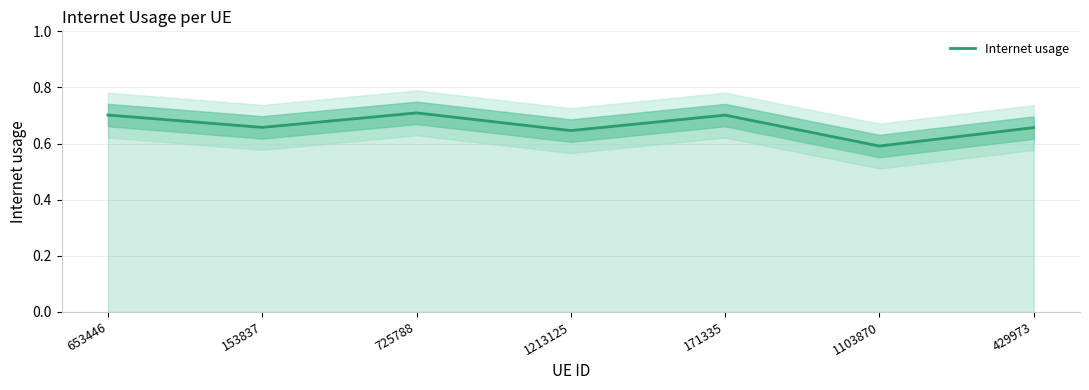

Rank the categories by value from highest to lowest.

725788, 653446, 171335, 153837, 429973, 1213125, 1103870